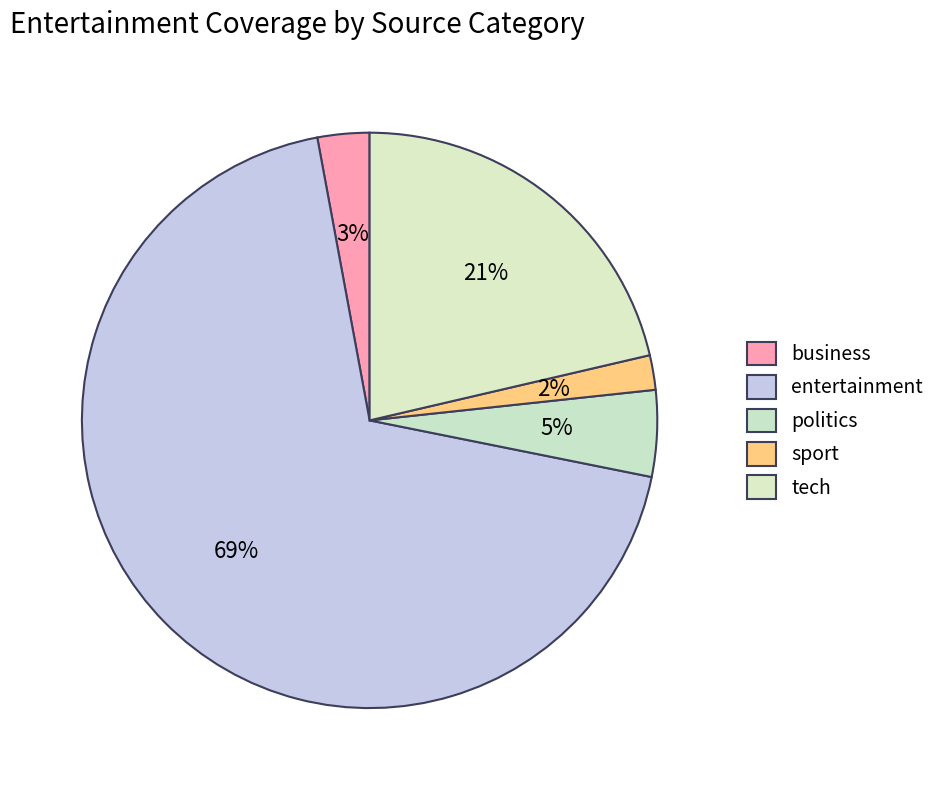

Is it true that entertainment is 59% of the pie?

False